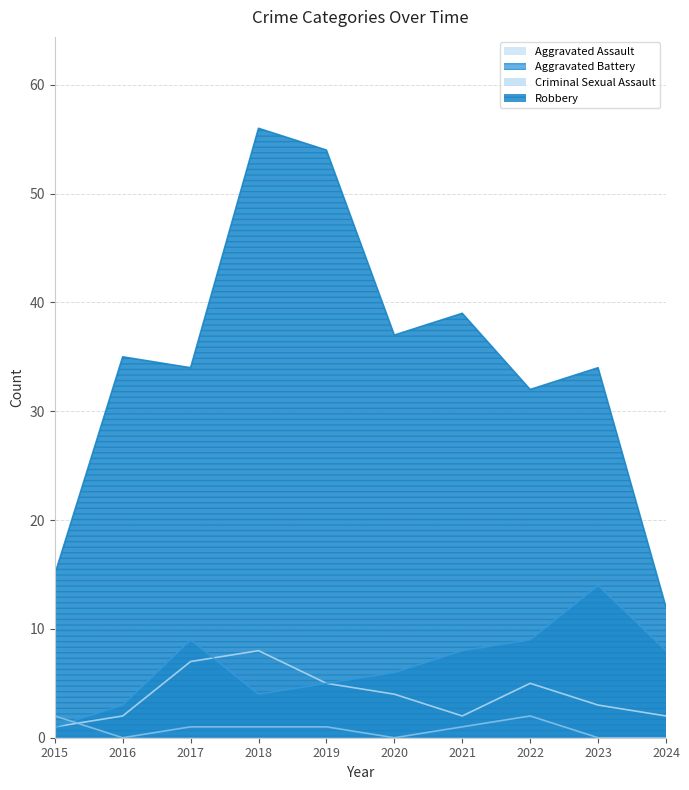

Which series has the widest spread of values?

Robbery